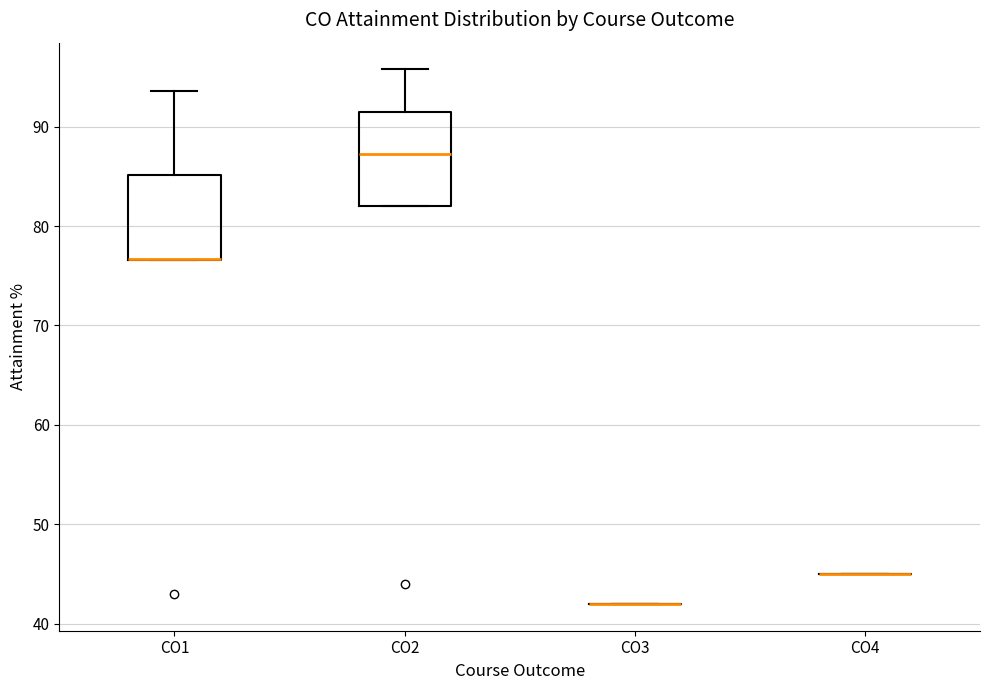

Reading left to right, read every box against the y-axis: the position of its median line, the range the box covers, and the ends of its whiskers. The values are not printed on the chart, so give them approximately, as read against the axis.

CO1: median 77 (drawn on the box's lower edge), box 77 to 85, whiskers 77 to 94
CO2: median 87, box 82 to 91, whiskers 82 to 96
CO3: box collapsed to a line at 42, whiskers 42 to 42
CO4: box collapsed to a line at 45, whiskers 45 to 45